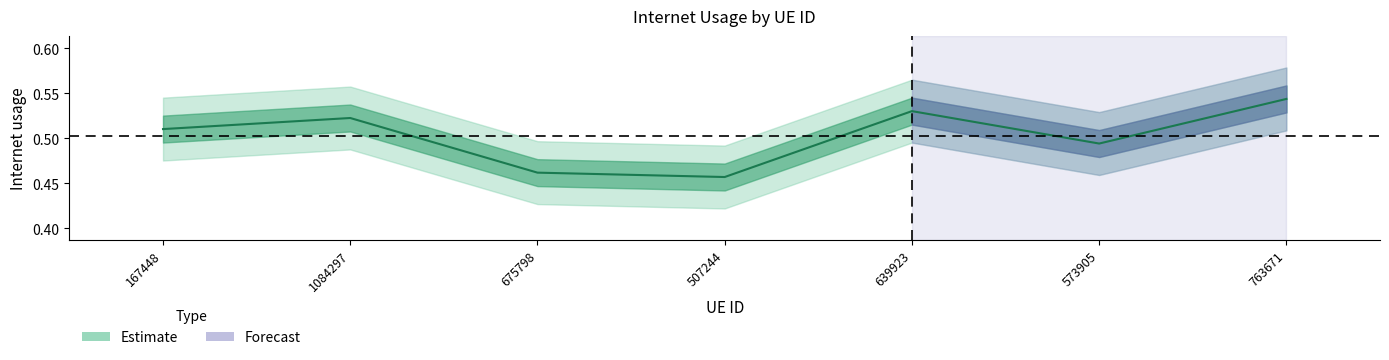

Is it true that the value at 639923 is 0.5?

True